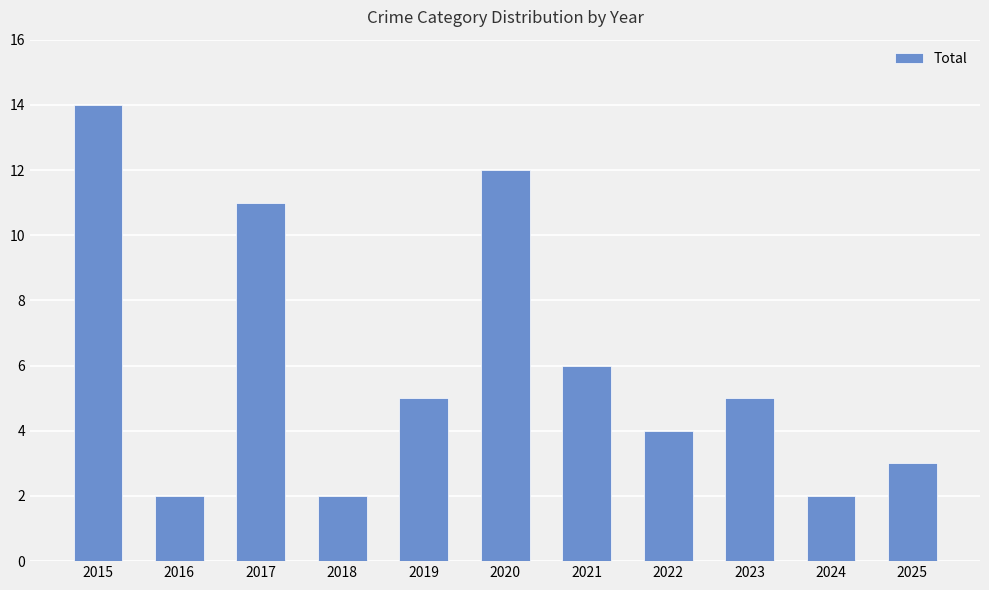

What is the approximate value at 2021?

6